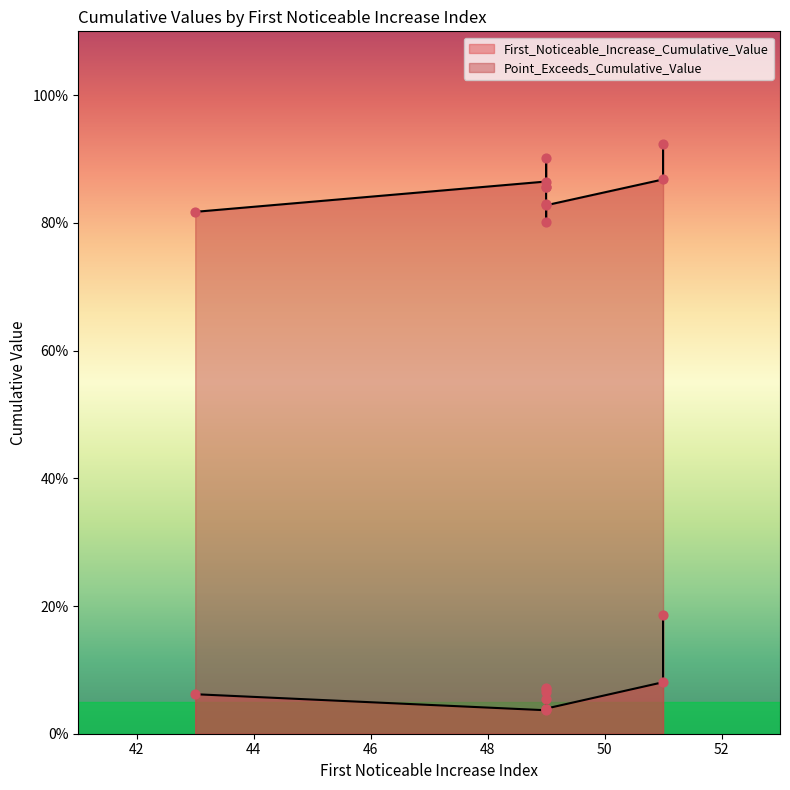

What is the total value across all series at segment 6?

0.9